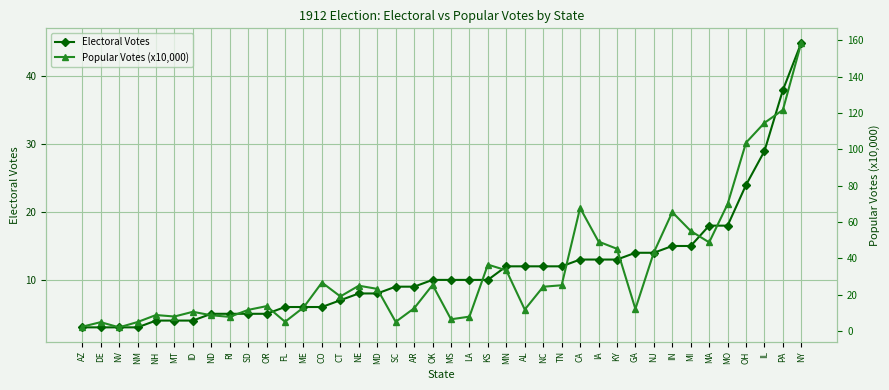

The Popular Votes (x10,000) series shows 9.2 at MN. True or false?

False